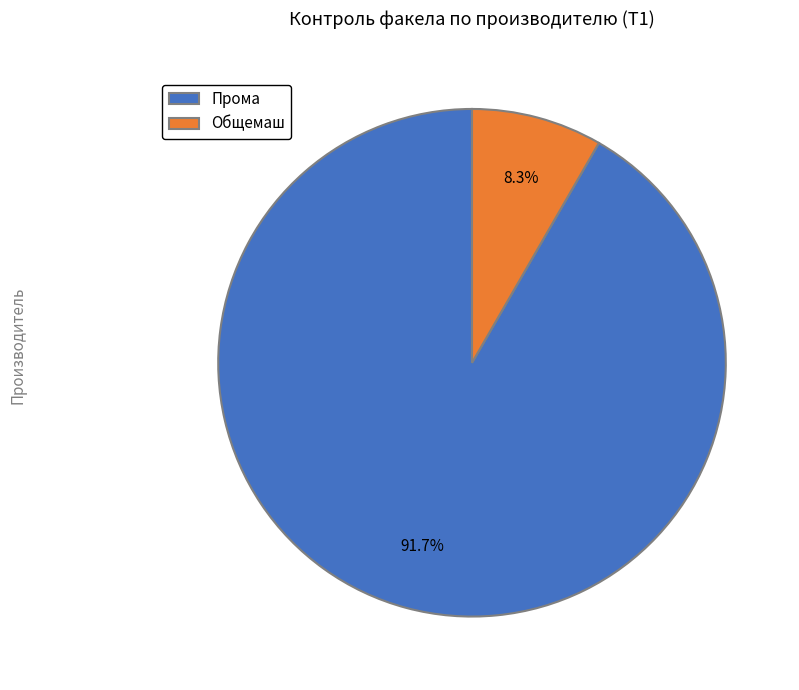

What is the ratio of the value at Прома to the value at Общемаш?

11.0